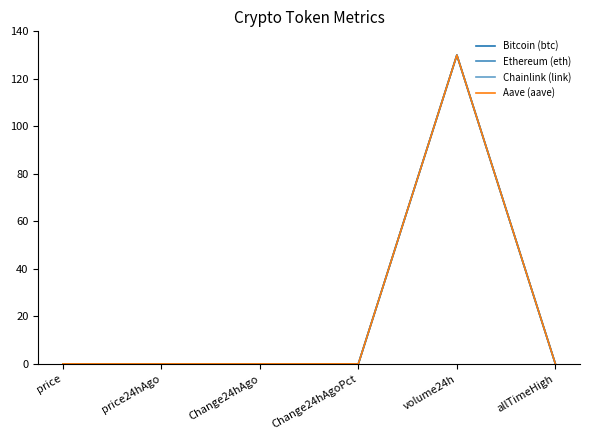

Is this an area chart (filled region under the line)?

No